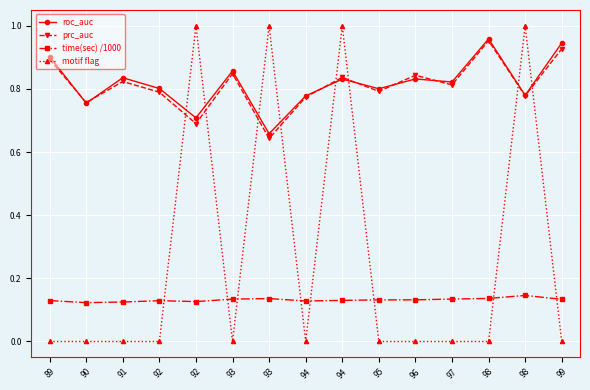

Which category has the lowest value in the motif flag series?

89